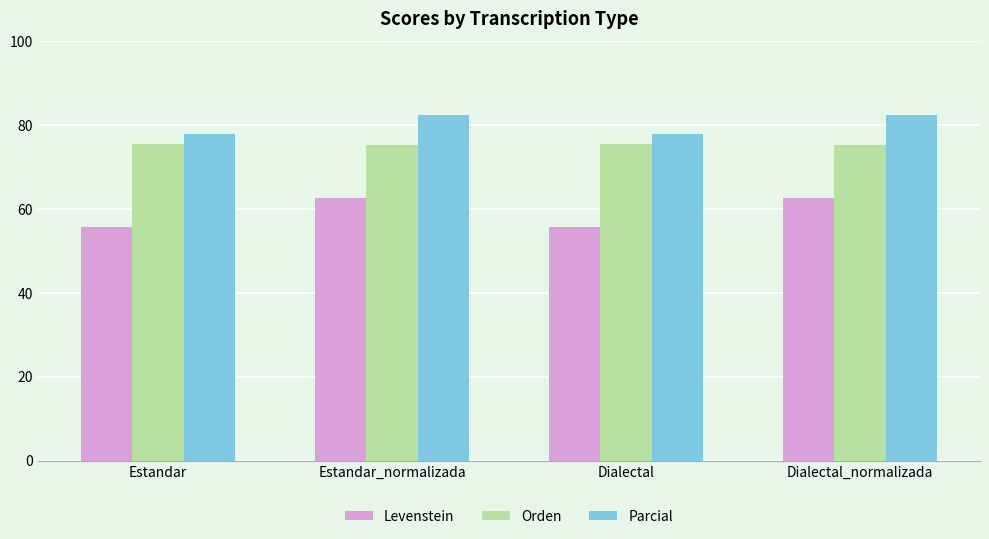

Which series has the largest range (max minus min)?

Levenstein